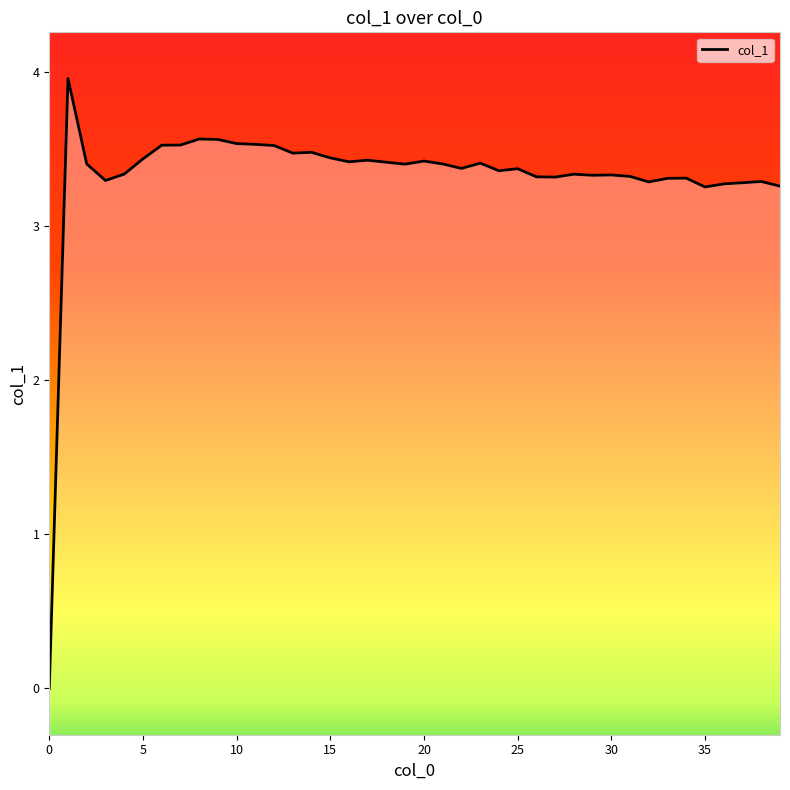

How many interior local valleys (lower than both neighbors) does the data have?

10